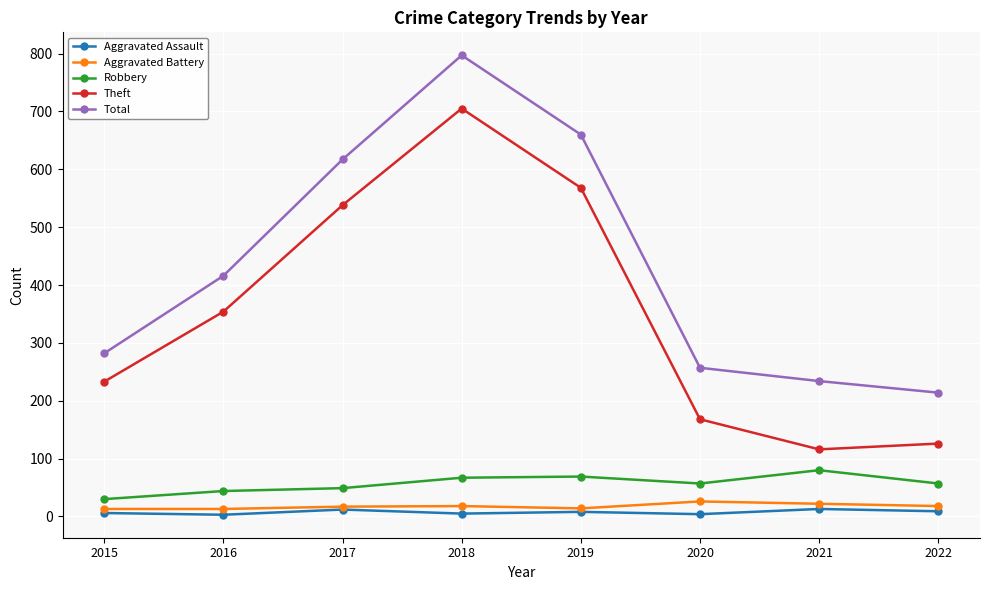

True or false: Theft and Aggravated Battery intersect in this chart.

False